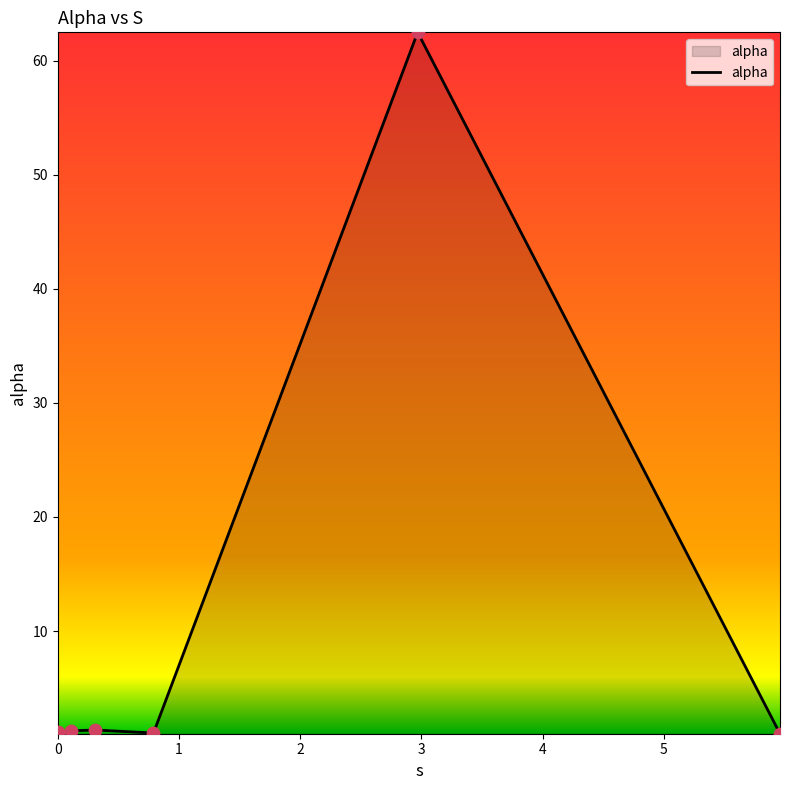

What is the maximum value shown in the chart?

62.5